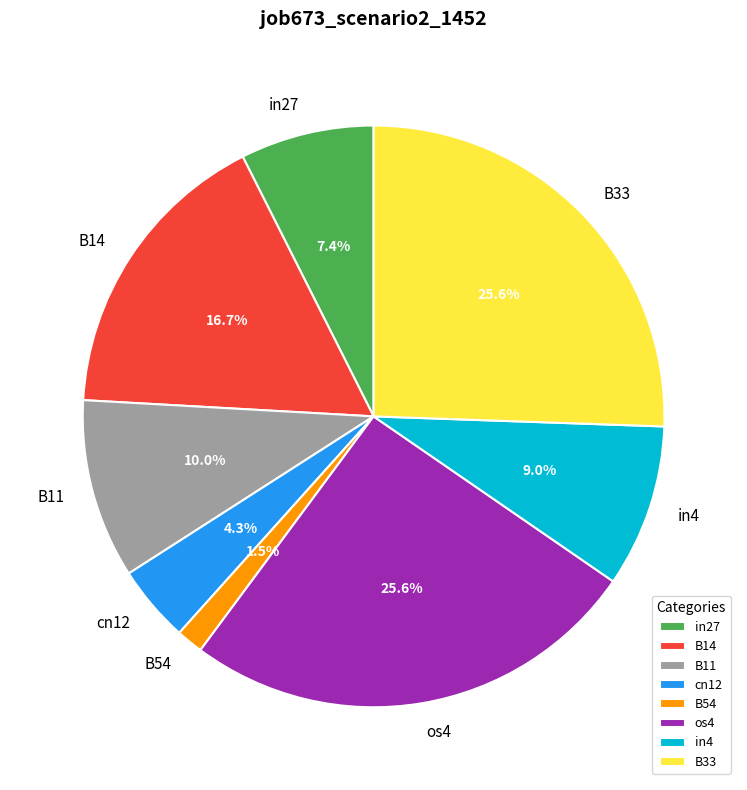

What portion of the pie excludes B33?

74.4%